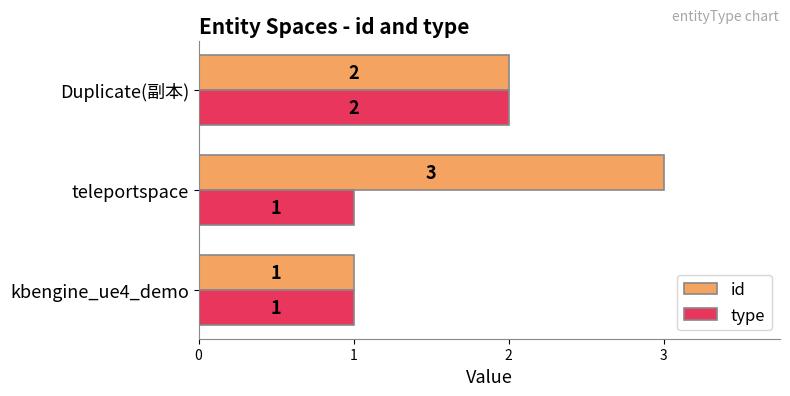

Which series has the largest total across all categories?

id